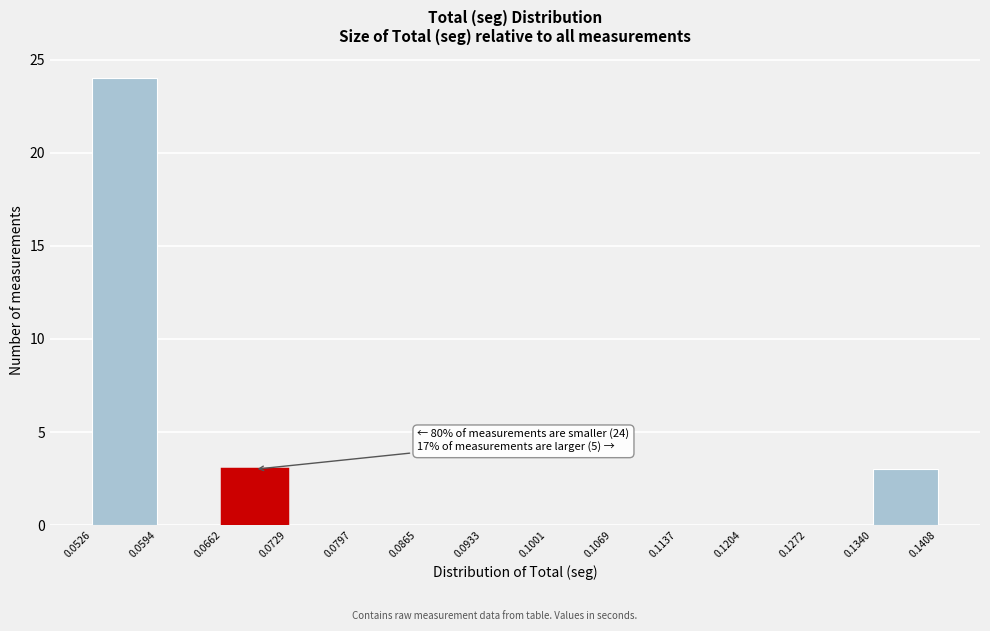

Over which range of the x-axis is the bar tallest?

0.0526 to 0.0594